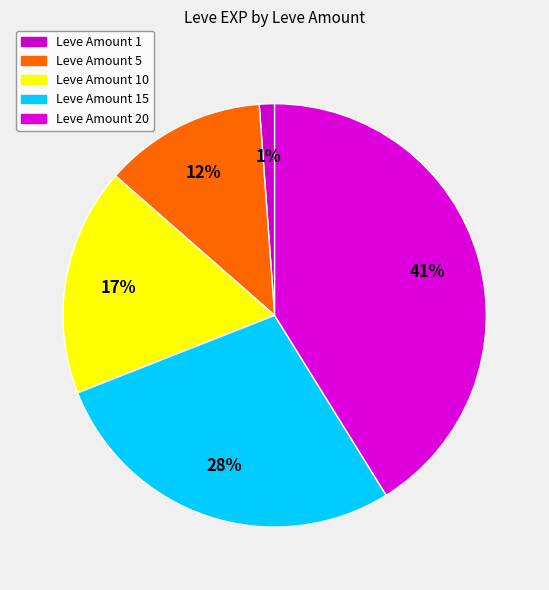

How many slices are in this pie chart?

5